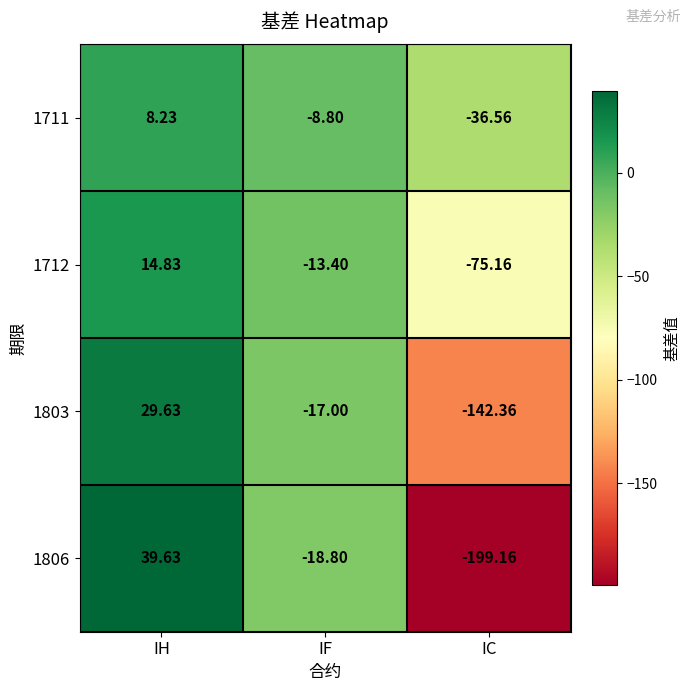

At how many categories does at least one series exceed 17?

1